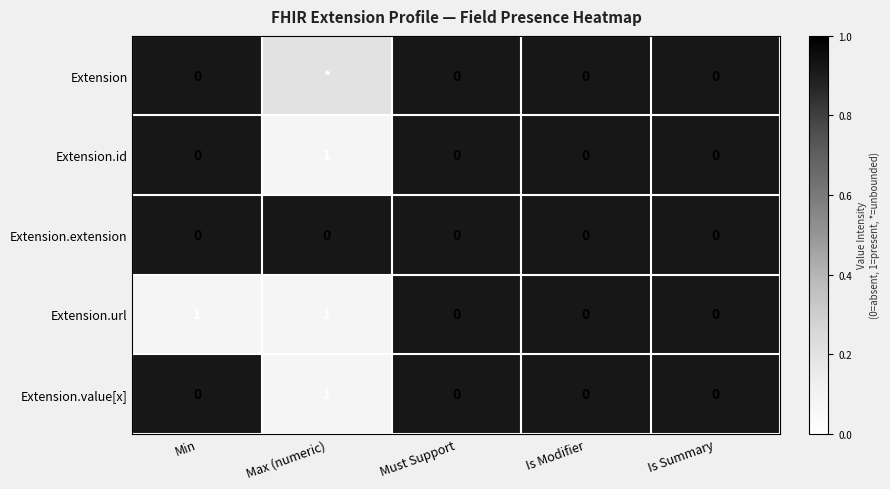

What is the spread (max minus min) of values at Min?

1.0